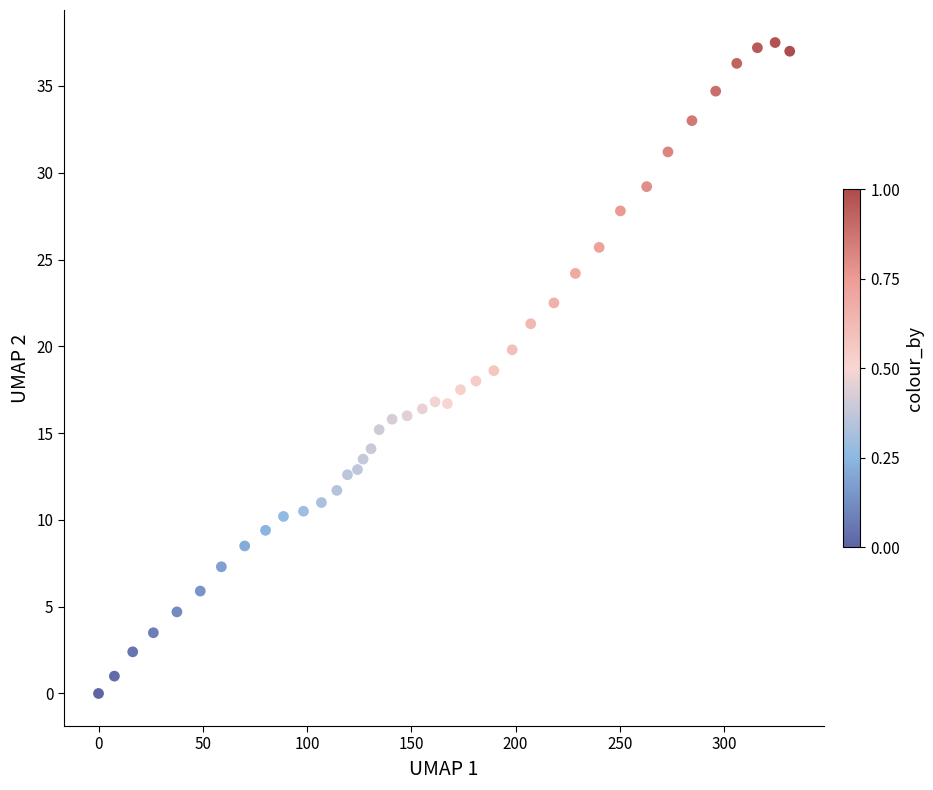

What is the range of X values (max minus min)?

331.5